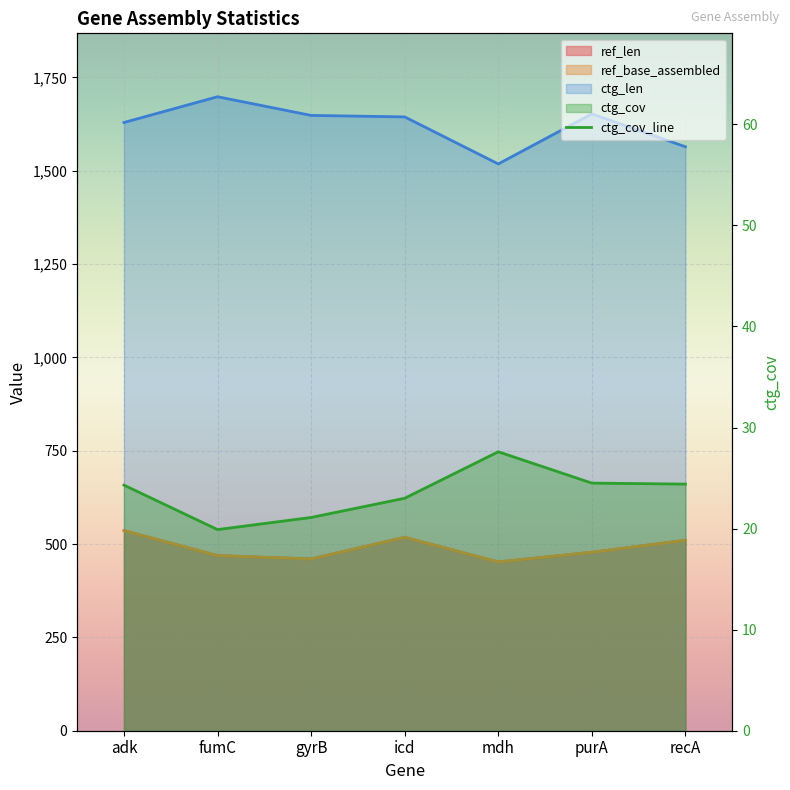

Which has a higher value, gyrB or adk?

adk